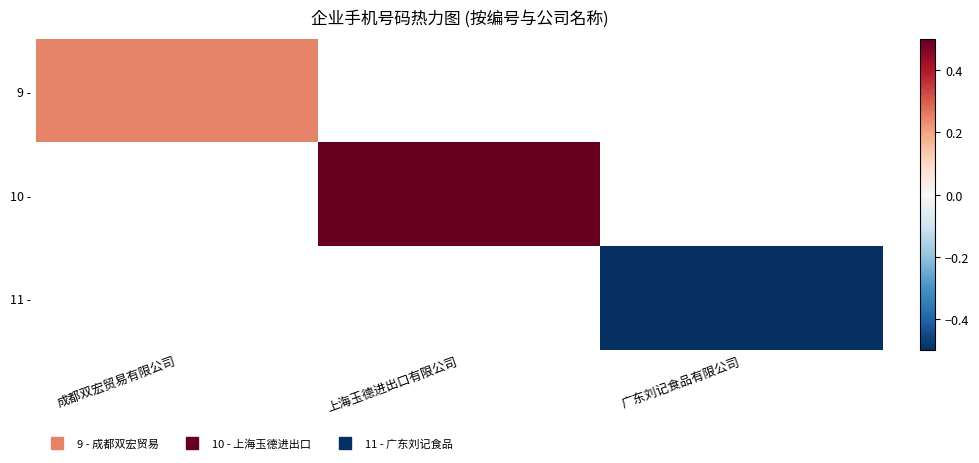

Count the number of categories in the chart.

3